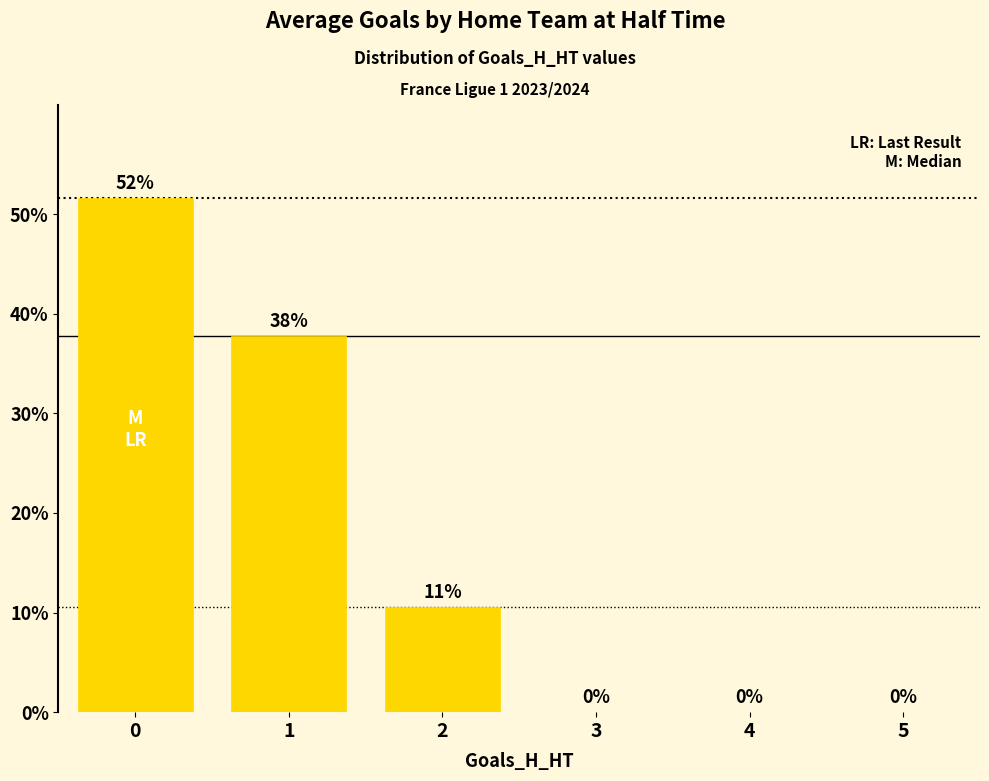

What is the difference between the values at 0 and 3?

51.7